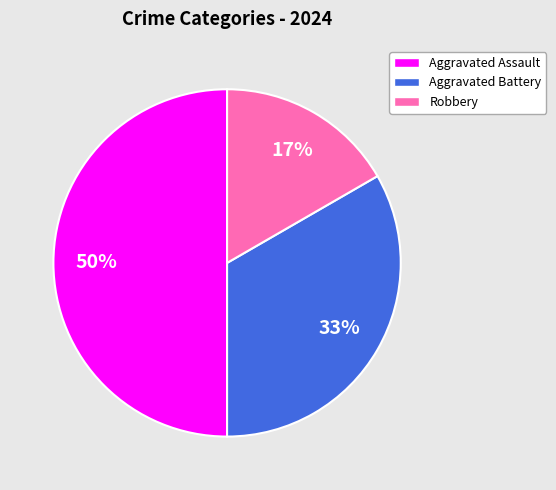

Which category has the smallest portion of the pie?

Robbery